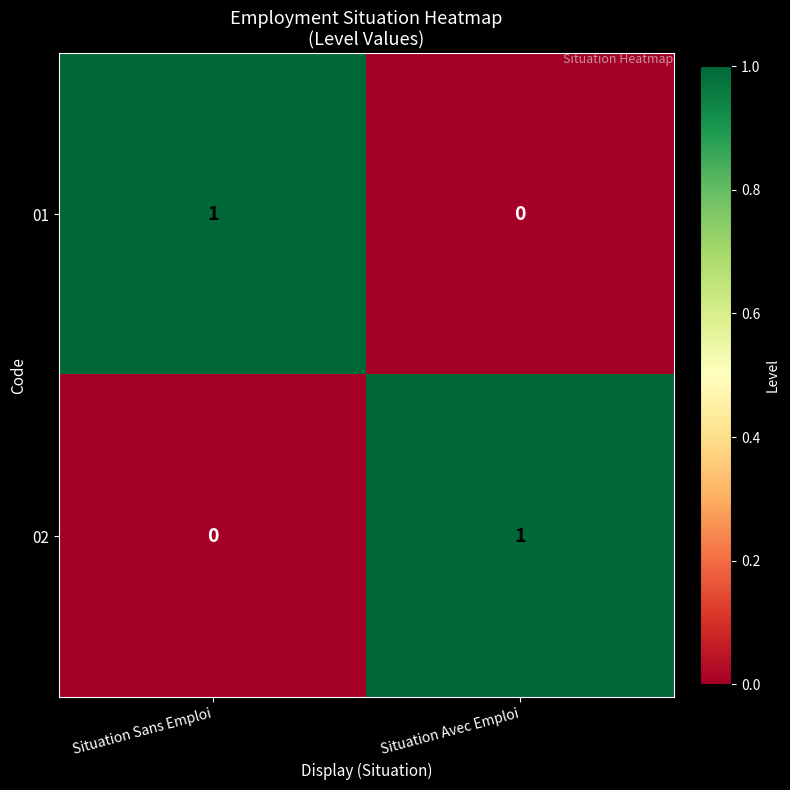

At how many categories does at least one series exceed 0?

2